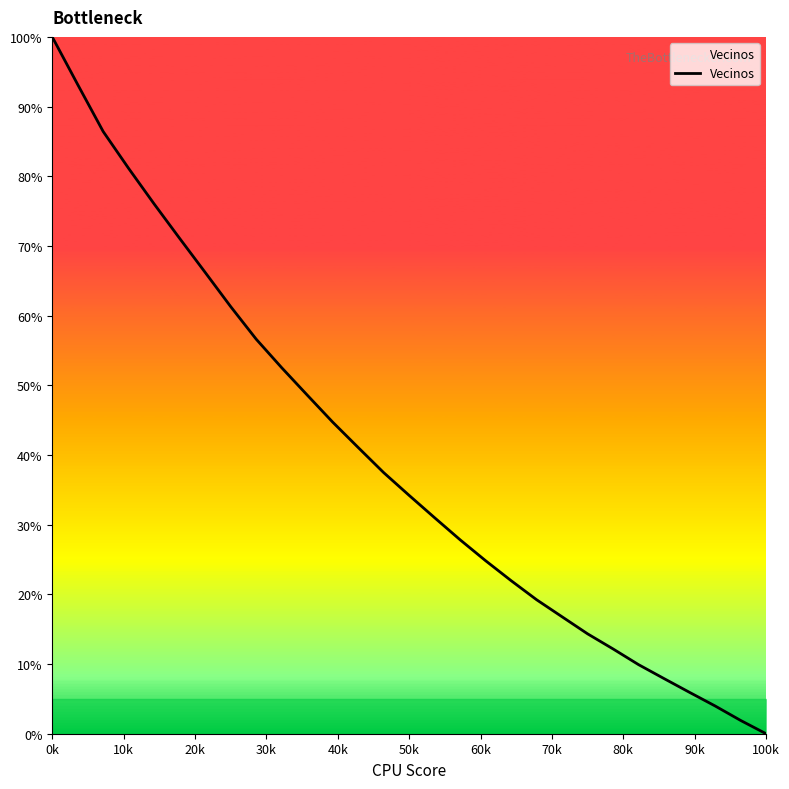

How many values are below 34?

14